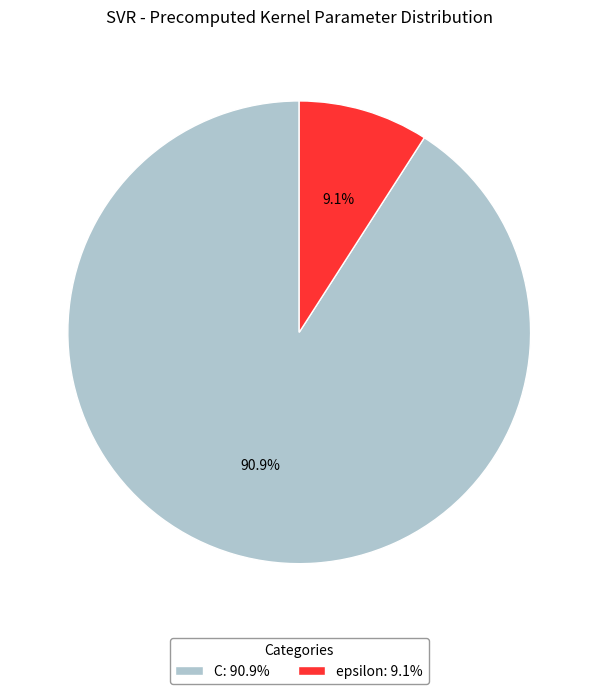

Does any single category account for the majority?

Yes